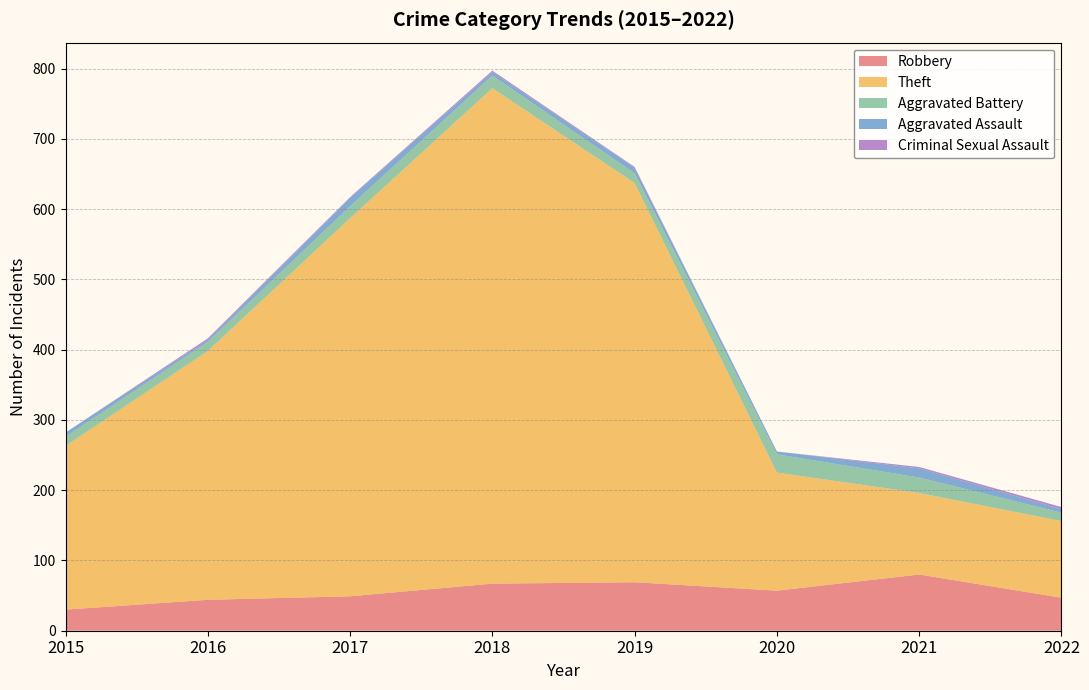

Reading left to right, what are all the values shown in this chart?

Robbery: 30	44	49	67	69	57	80	47
Theft: 233	354	538	705	568	168	116	109
Aggravated Battery: 13	13	17	18	14	26	22	12
Aggravated Assault: 6	3	12	5	8	4	13	5
Criminal Sexual Assault: 0	2	1	2	1	0	2	3